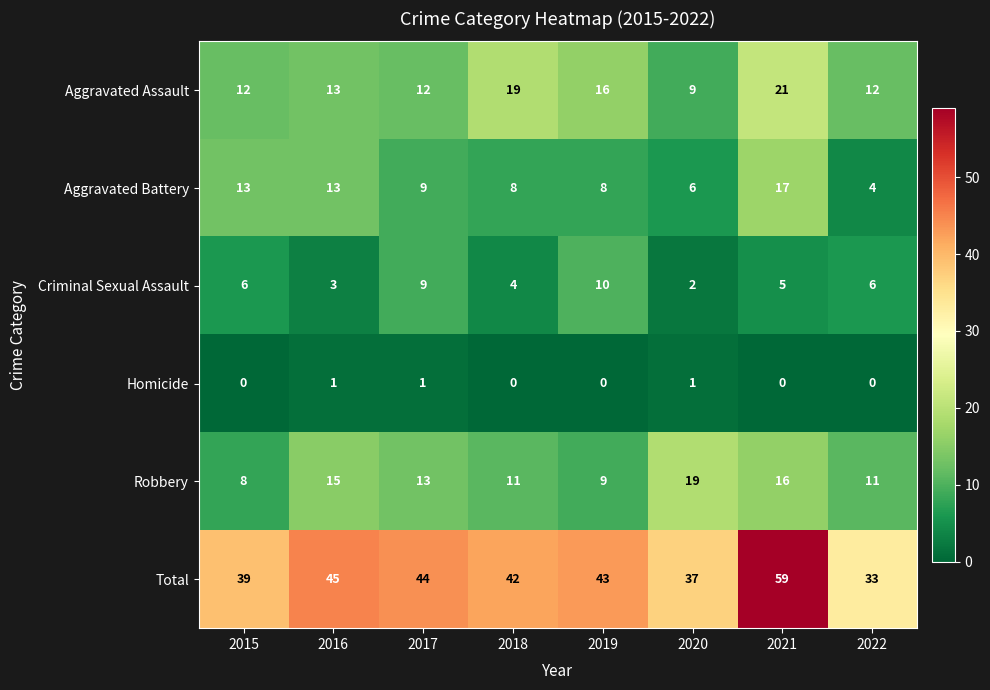

What is the spread (max minus min) of values at 2021?

59